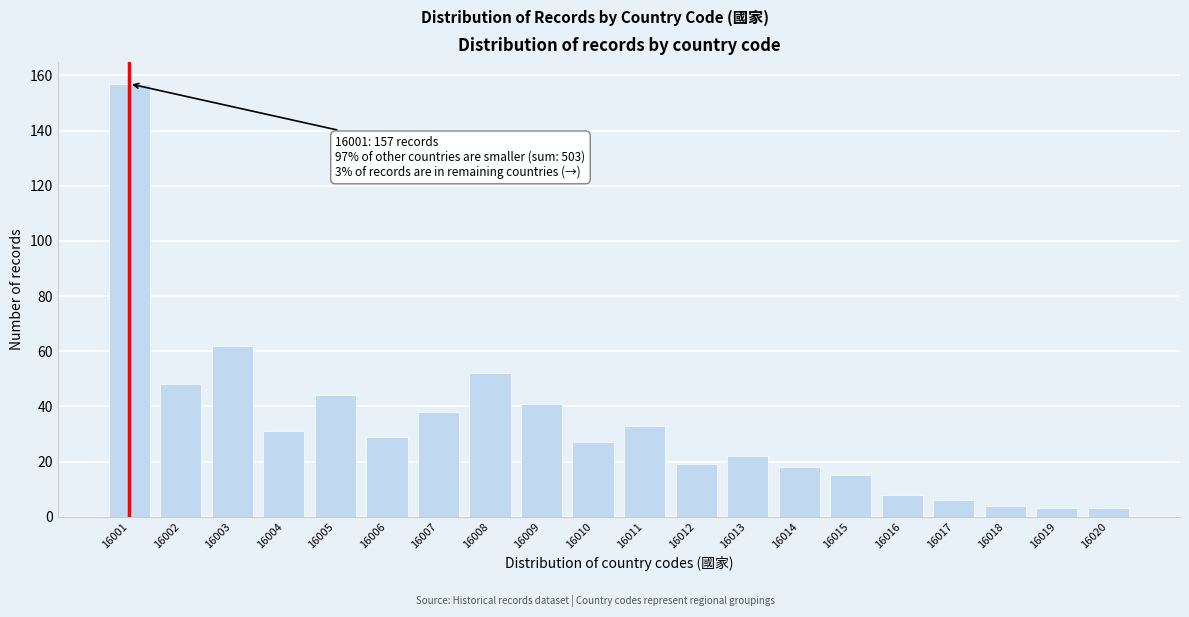

Reading left to right, list all the values displayed in this chart.

16001=157	16002=48	16003=62	16004=31	16005=44	16006=29	16007=38	16008=52	16009=41	16010=27	16011=33	16012=19	16013=22	16014=18	16015=15	16016=8	16017=6	16018=4	16019=3	16020=3